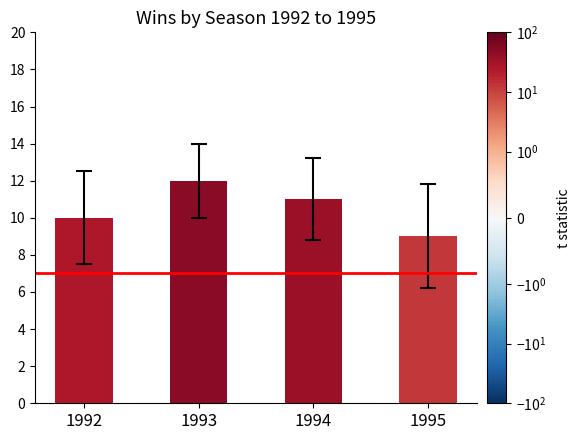

Which category has the lowest value across all series?

1995